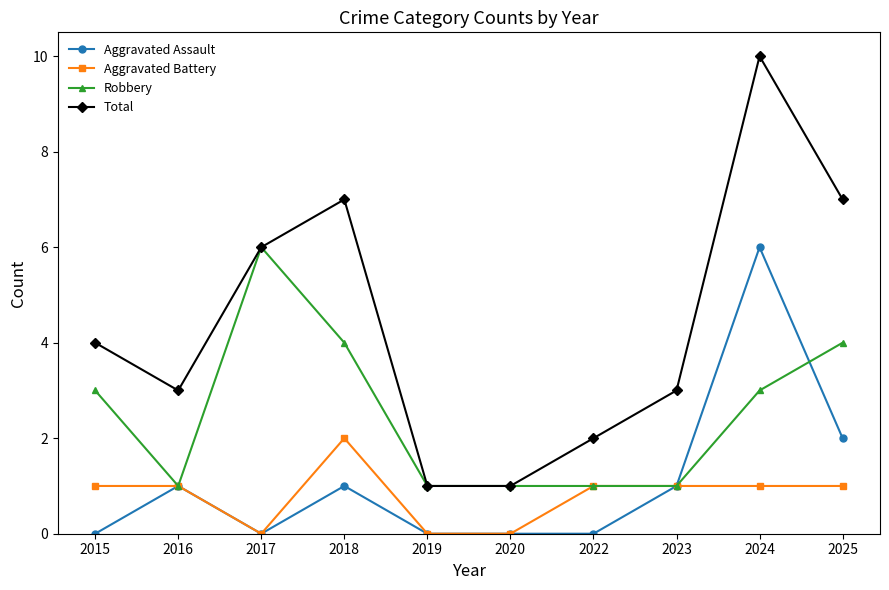

True or false: Aggravated Battery has a value of -1 at 2017.

False